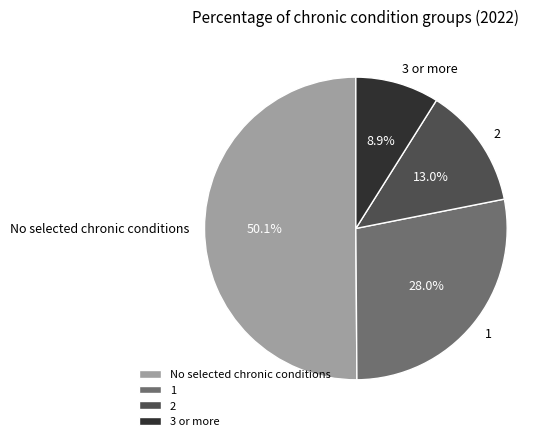

True or false: 3 or more accounts for 9% of the total.

True